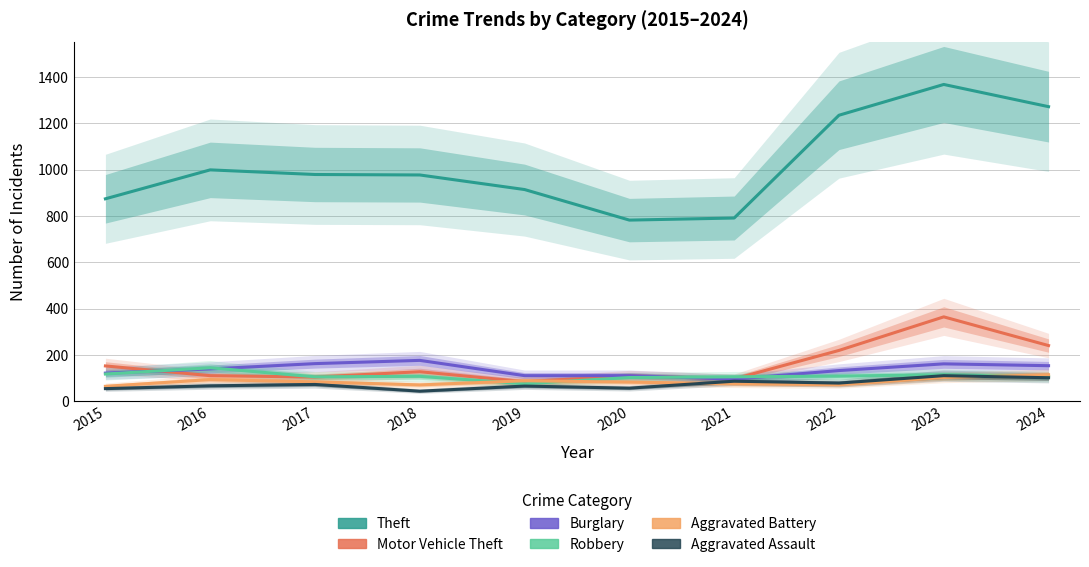

How many data points in Aggravated Assault are above 72?

4